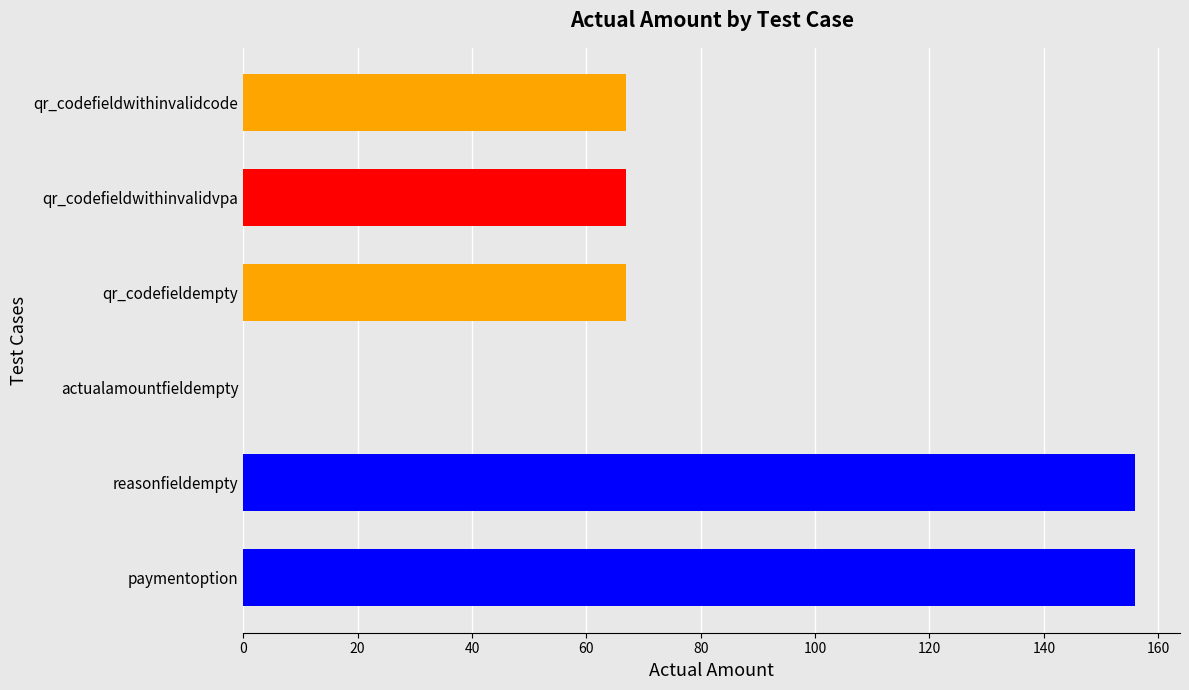

Does the chart contain stacked bars?

No